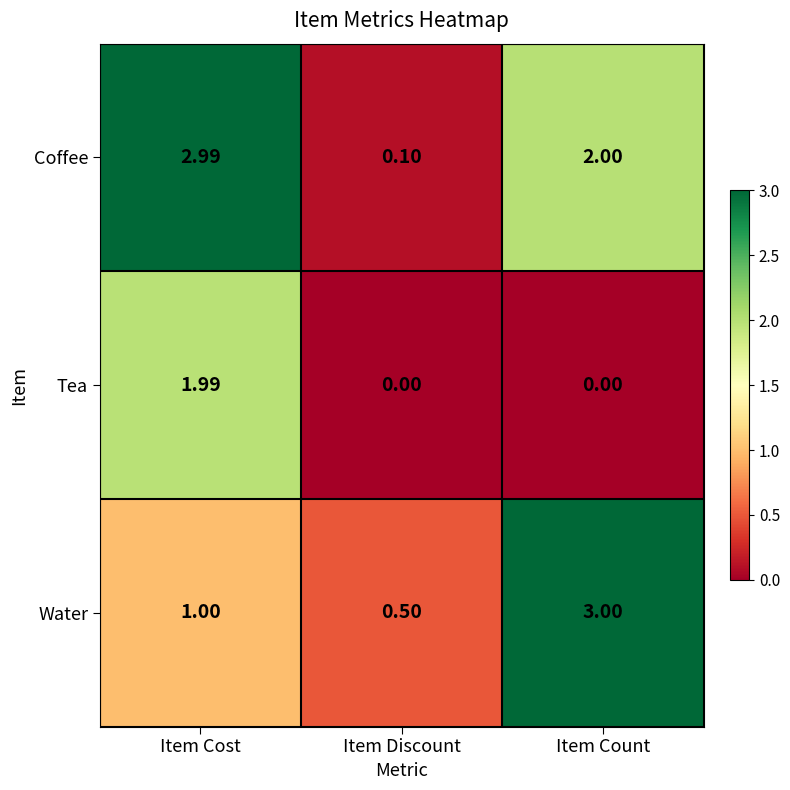

Rank the series by their maximum value, from highest to lowest.

Water, Coffee, Tea